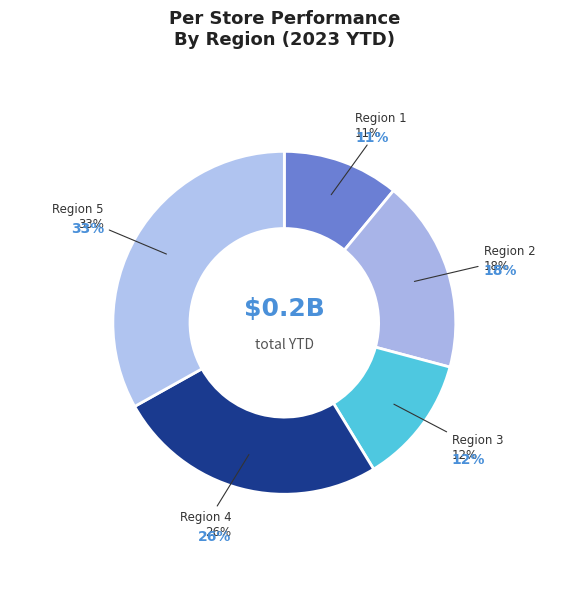

How many slices are in this pie chart?

5